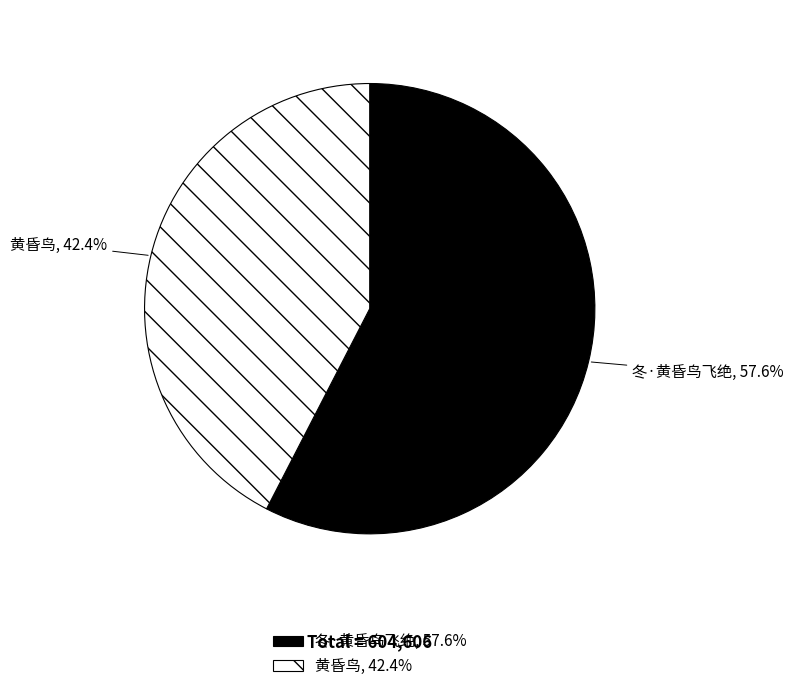

What percentage is the 黄昏鸟 slice, to the nearest percent?

42%